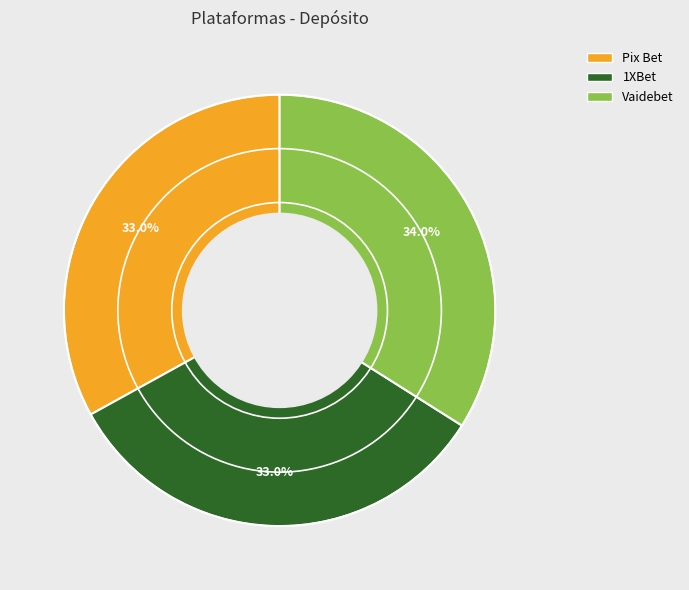

Does any single category account for the majority?

No